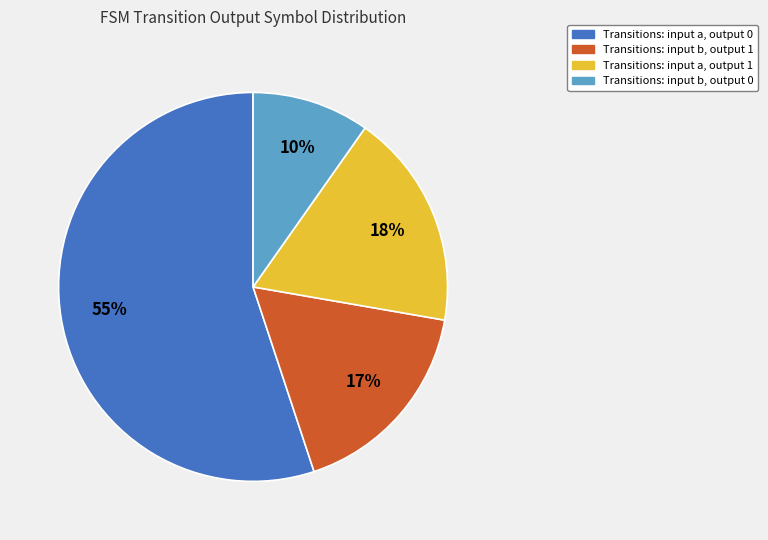

To the nearest percent, what is the average slice percentage?

25%